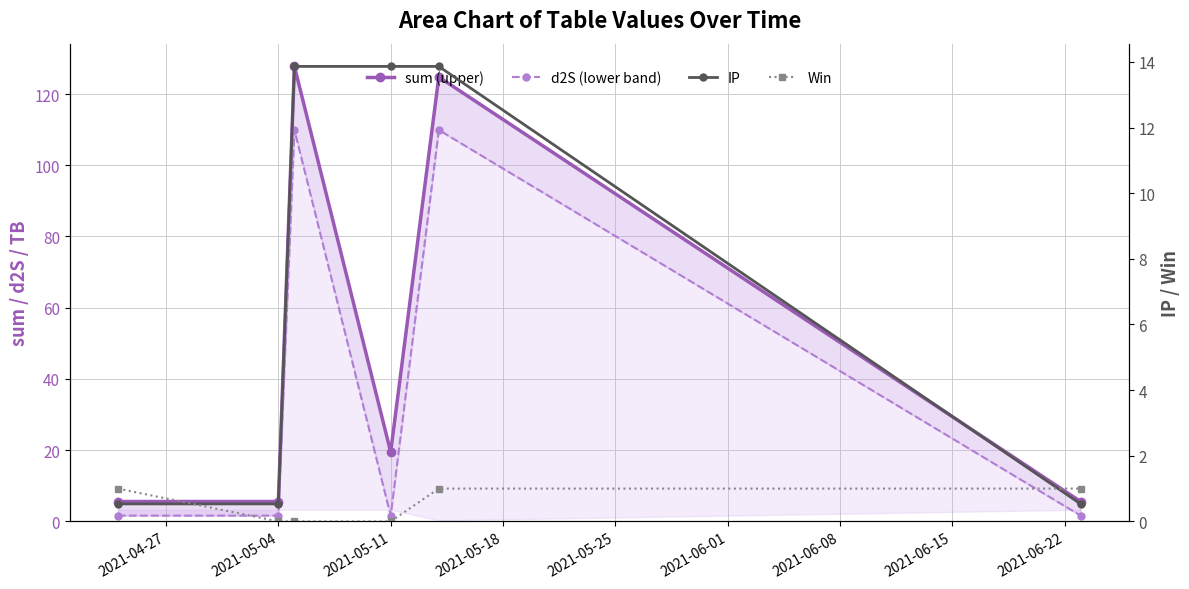

What is the label of the 2nd point from the left?

2021-05-04